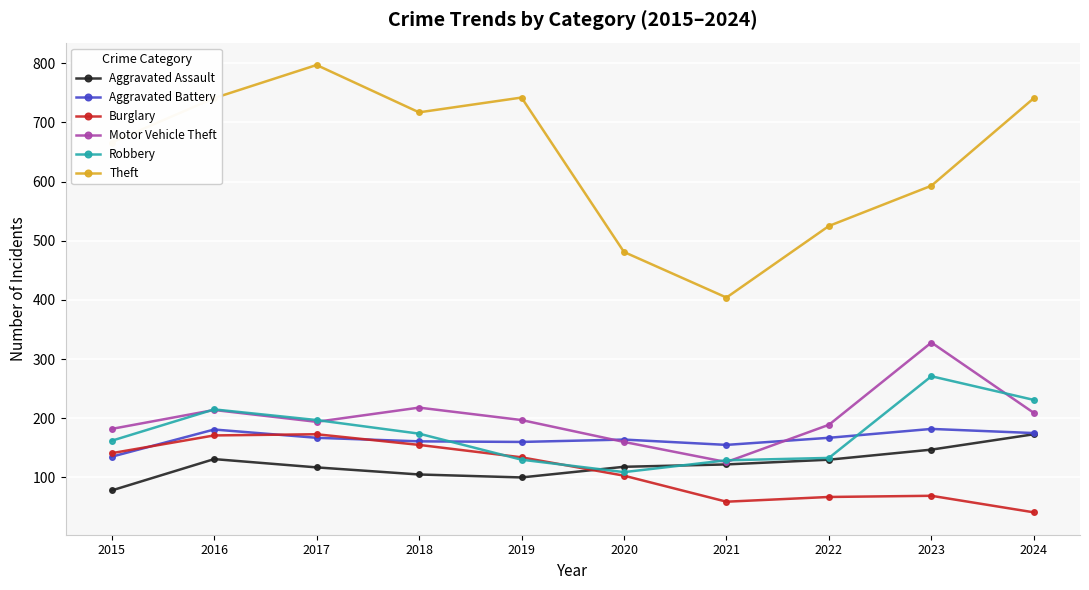

True or false: Motor Vehicle Theft and Theft cross at least once.

False